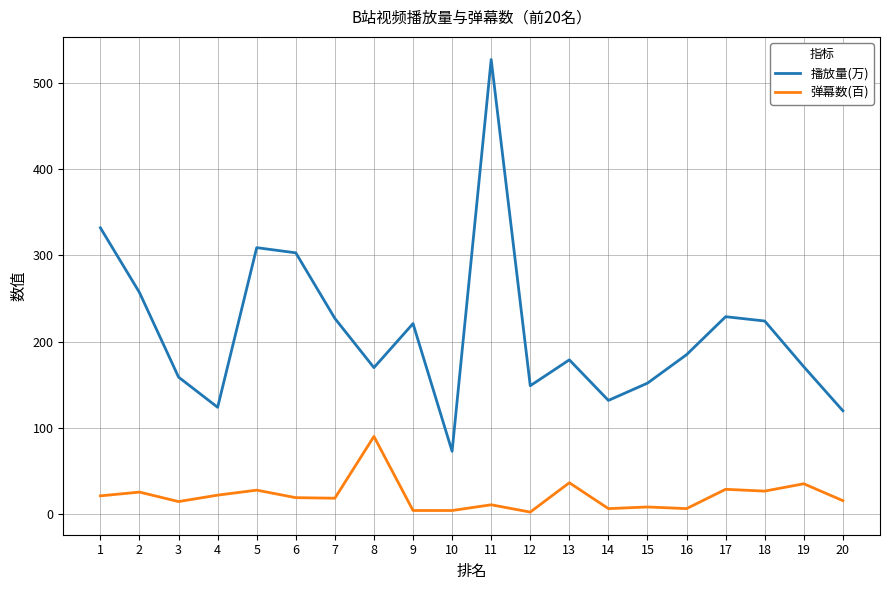

What is the difference between the second highest and minimum values in the 播放量(万) series?

259.0